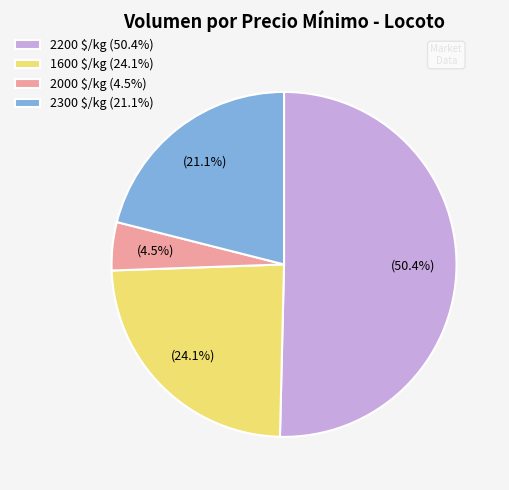

To the nearest percent, what is the average slice percentage?

25%